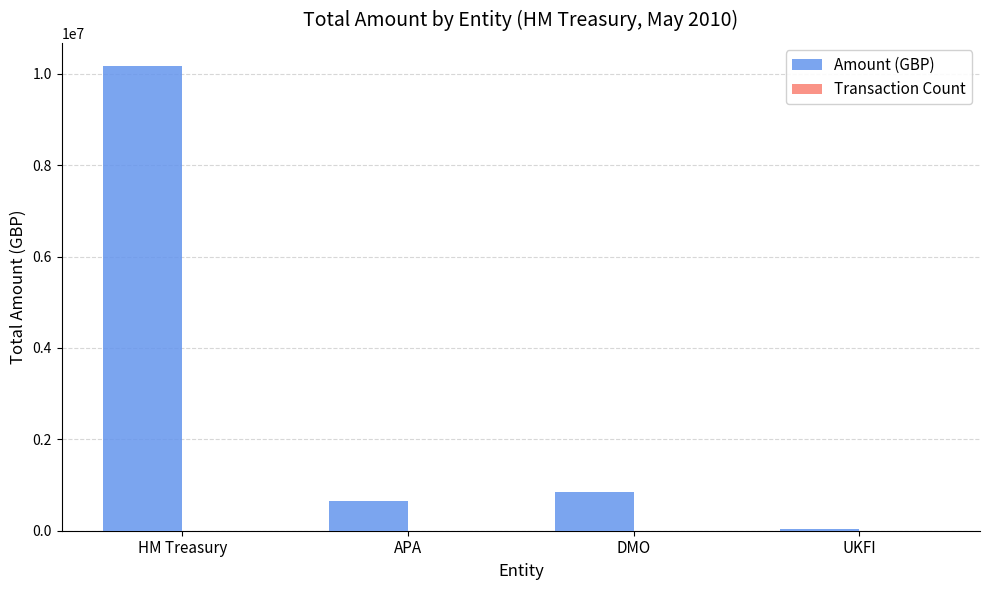

The Amount (GBP) series shows 10168575.8 at HM Treasury. True or false?

True